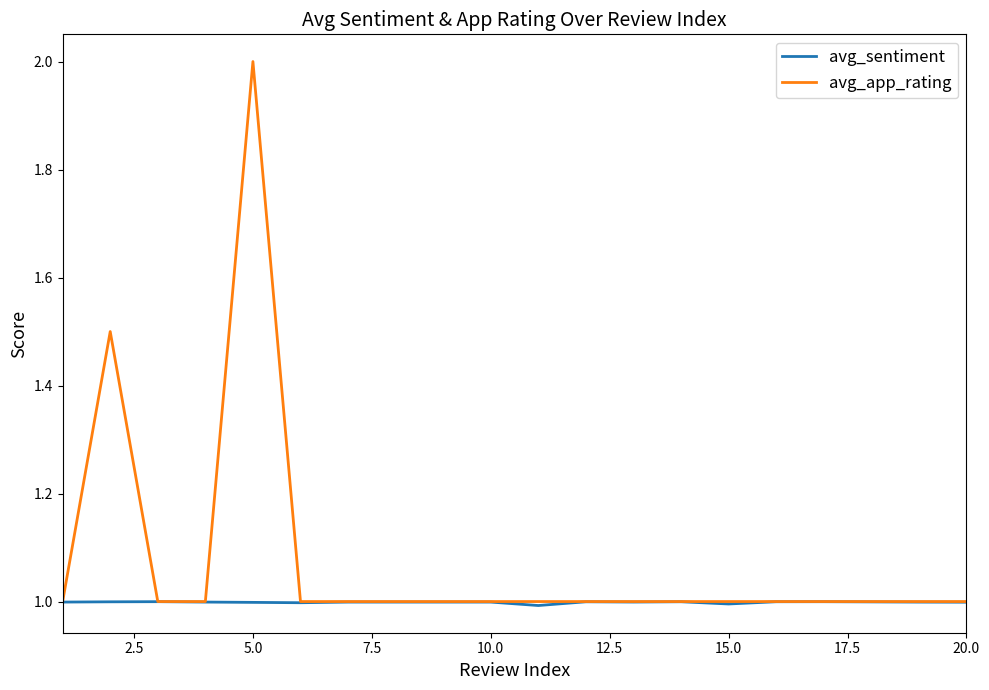

Reading left to right, what are all the values shown in this chart?

avg_sentiment: 1.0	1.0	1.0	1.0	1.0	1.0	1.0	1.0	1.0	1.0	1.0	1.0	1.0	1.0	1.0	1.0	1.0	1.0	1.0	1.0
avg_app_rating: 1.0	1.5	1.0	1.0	2.0	1.0	1.0	1.0	1.0	1.0	1.0	1.0	1.0	1.0	1.0	1.0	1.0	1.0	1.0	1.0